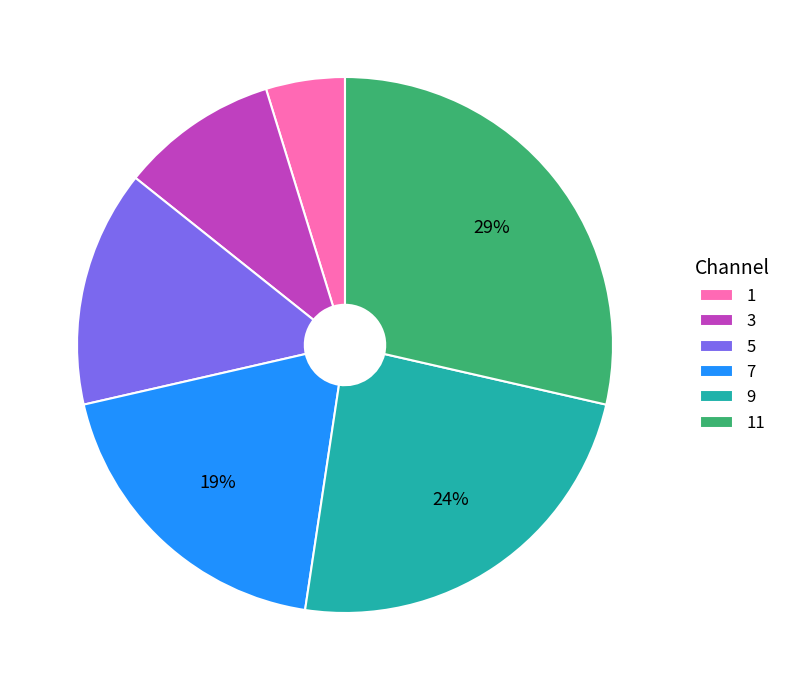

To the nearest percent, what is the difference between the 3 and 9 slice percentages?

14%